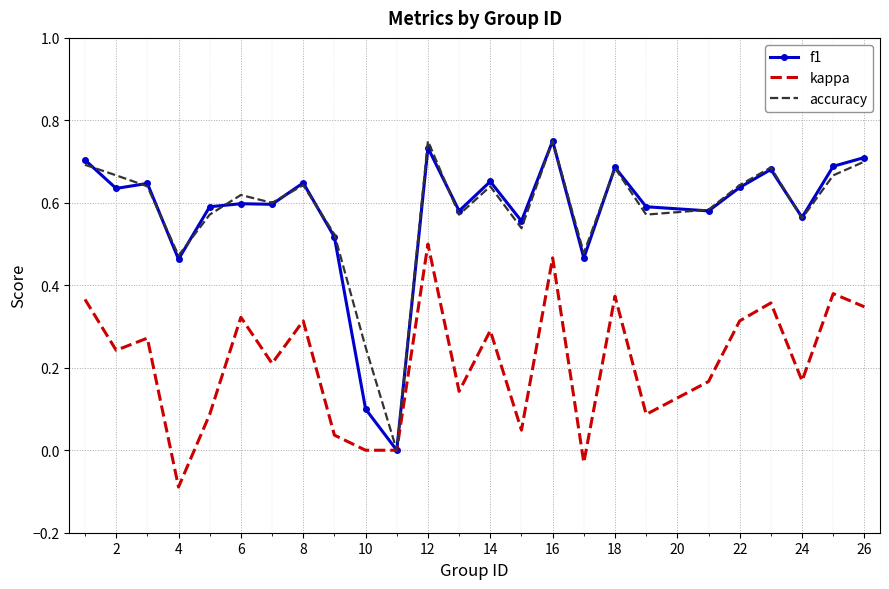

Reading right to left, extract all data points from this chart.

f1: 0.7	0.7	0.6	0.7	0.6	0.6	0.6	0.7	0.5	0.8	0.6	0.7	0.6	0.7	0.0	0.1	0.5	0.6	0.6	0.6	0.6	0.5	0.6	0.6	0.7
kappa: 0.3	0.4	0.2	0.4	0.3	0.2	0.1	0.4	-0.0	0.5	0.0	0.3	0.1	0.5	0.0	0.0	0.0	0.3	0.2	0.3	0.1	-0.1	0.3	0.2	0.4
accuracy: 0.7	0.7	0.6	0.7	0.6	0.6	0.6	0.7	0.5	0.8	0.5	0.6	0.6	0.8	0.0	0.2	0.5	0.6	0.6	0.6	0.6	0.5	0.6	0.7	0.7